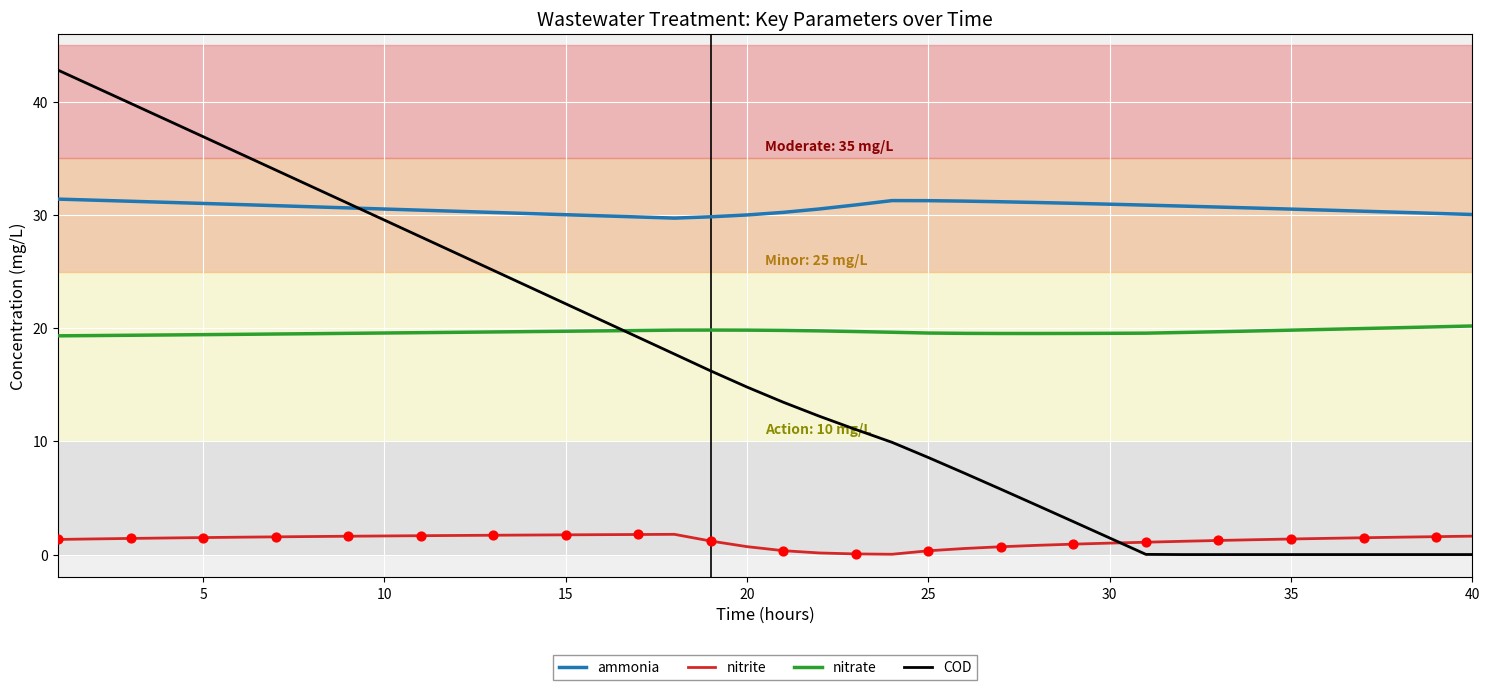

Which series has the widest spread of values?

COD